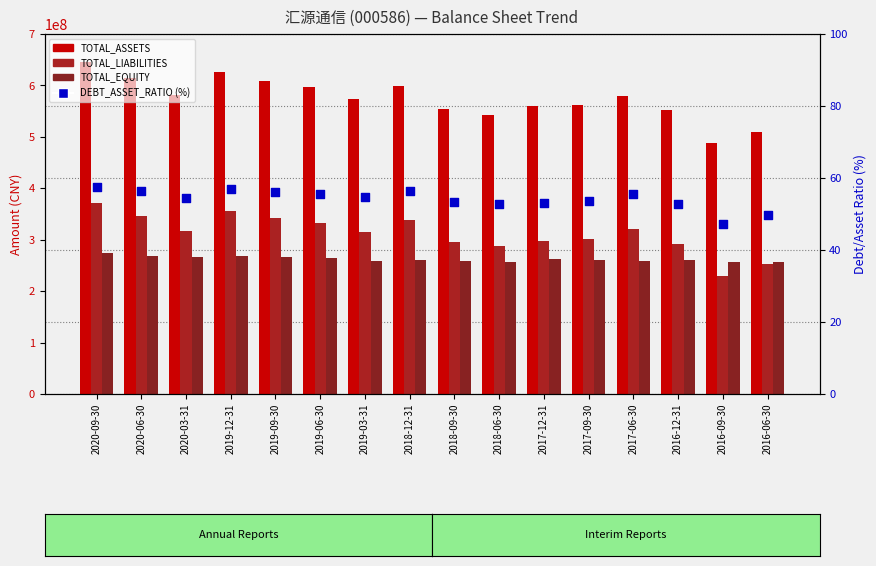

Which series reaches the maximum Y coordinate?

TOTAL_ASSETS